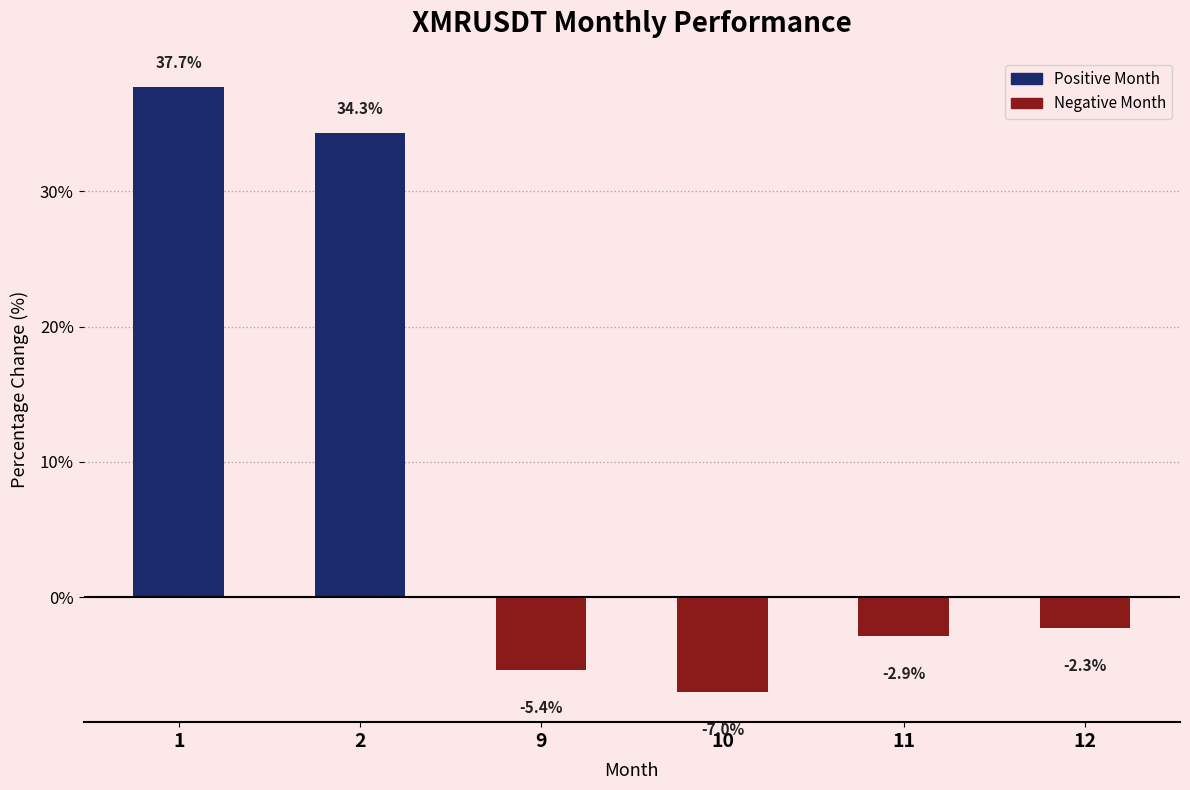

What is the minimum value shown in the chart?

-7.0